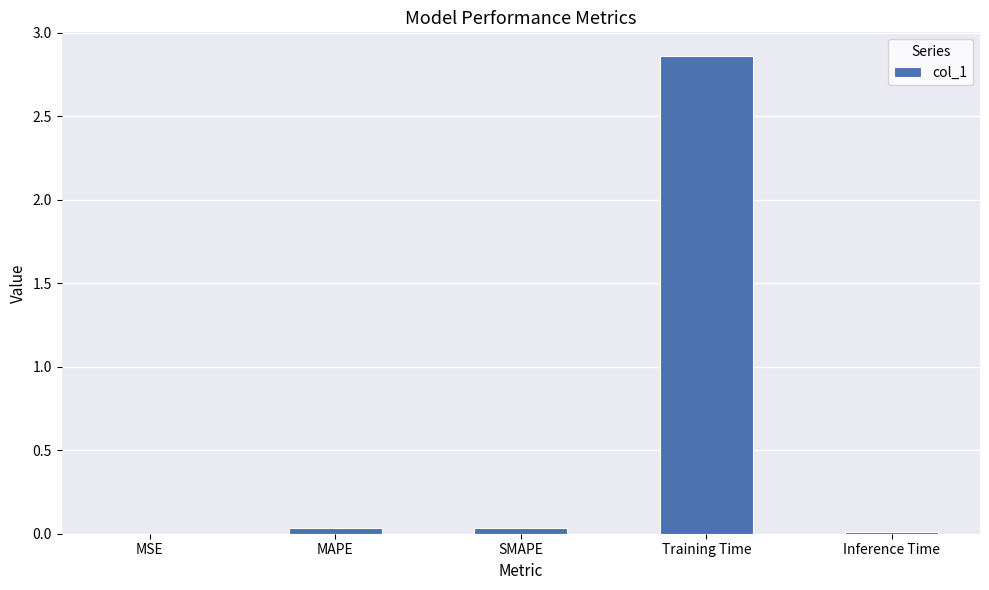

The value at MAPE is 0.0. True or false?

True